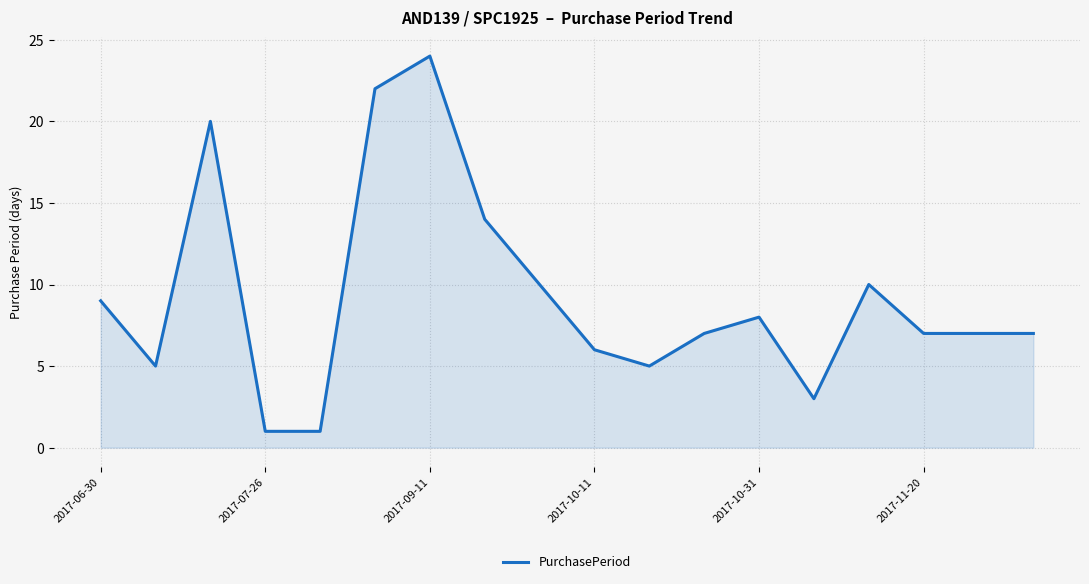

How many lines are shown in the chart?

1